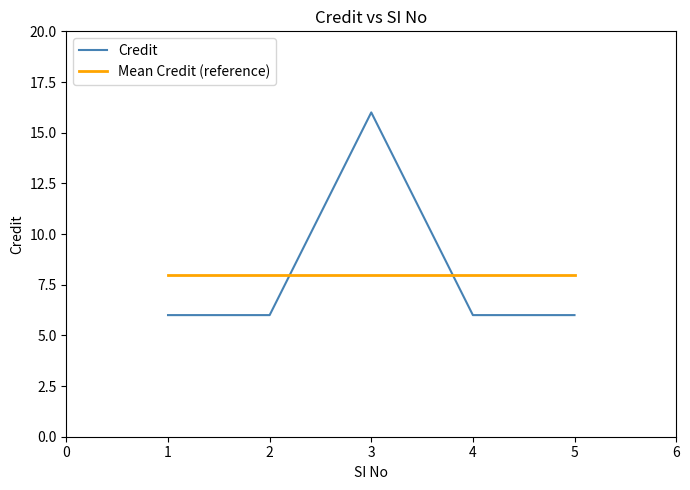

Is it true that the value at 2 is 6?

True